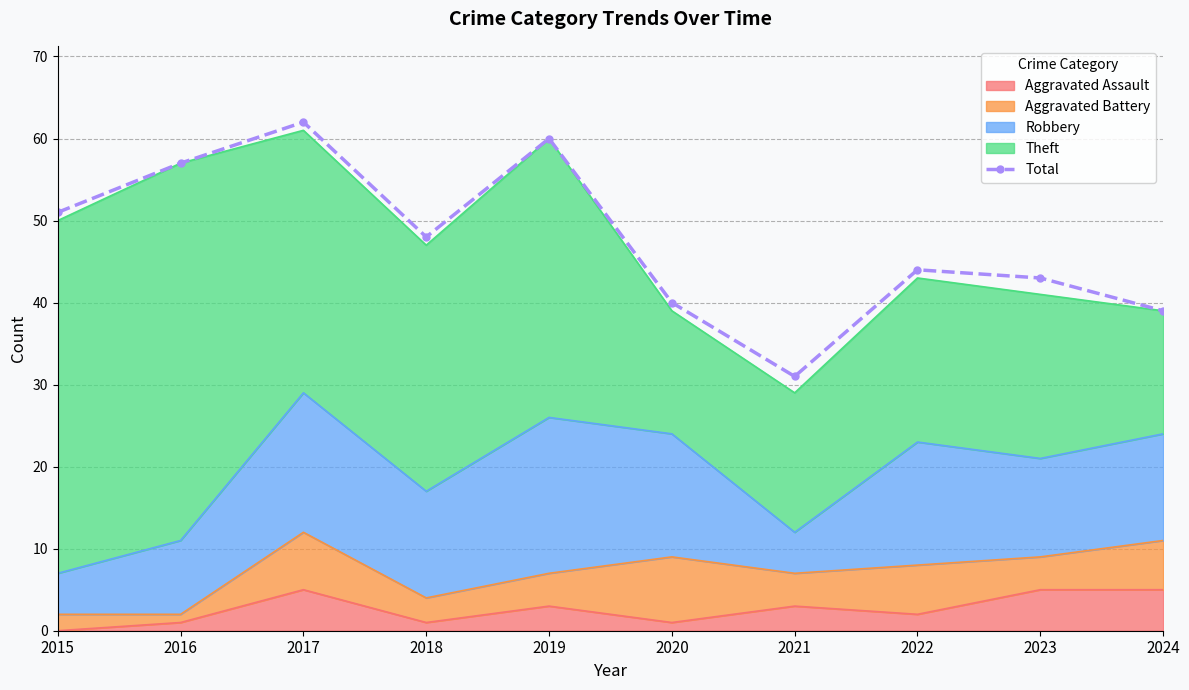

What is the change in value from 2020 to 2023?

+3